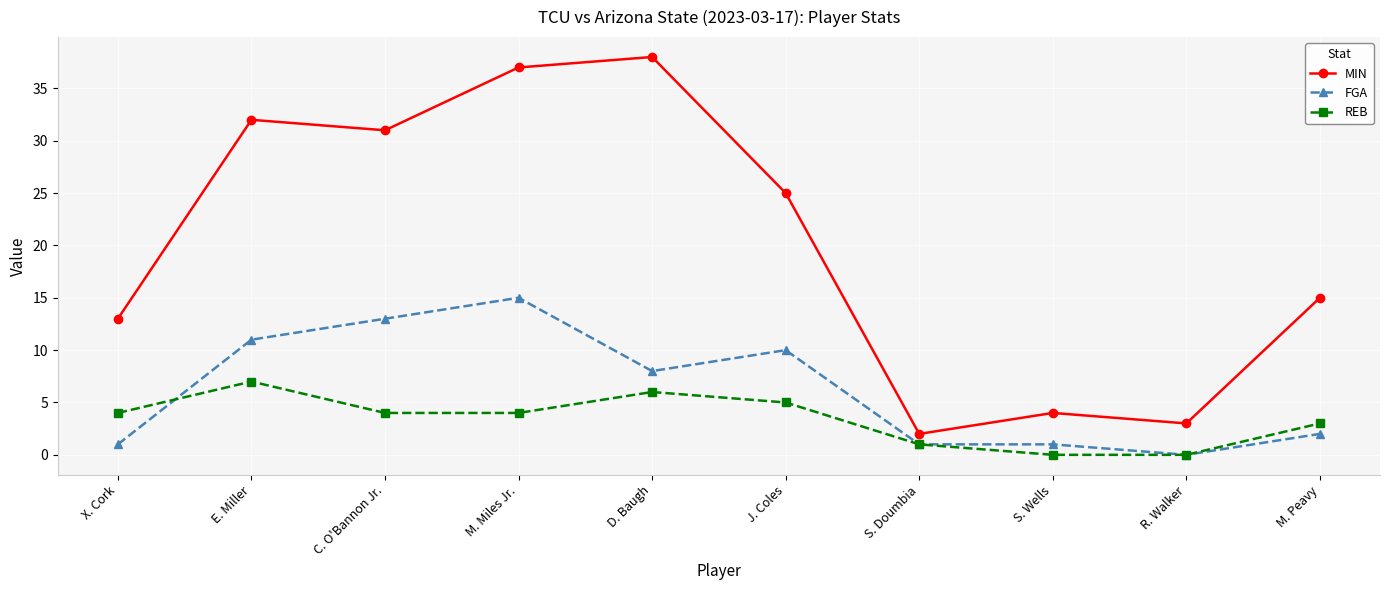

Rank the series by their average value, from highest to lowest.

MIN, FGA, REB